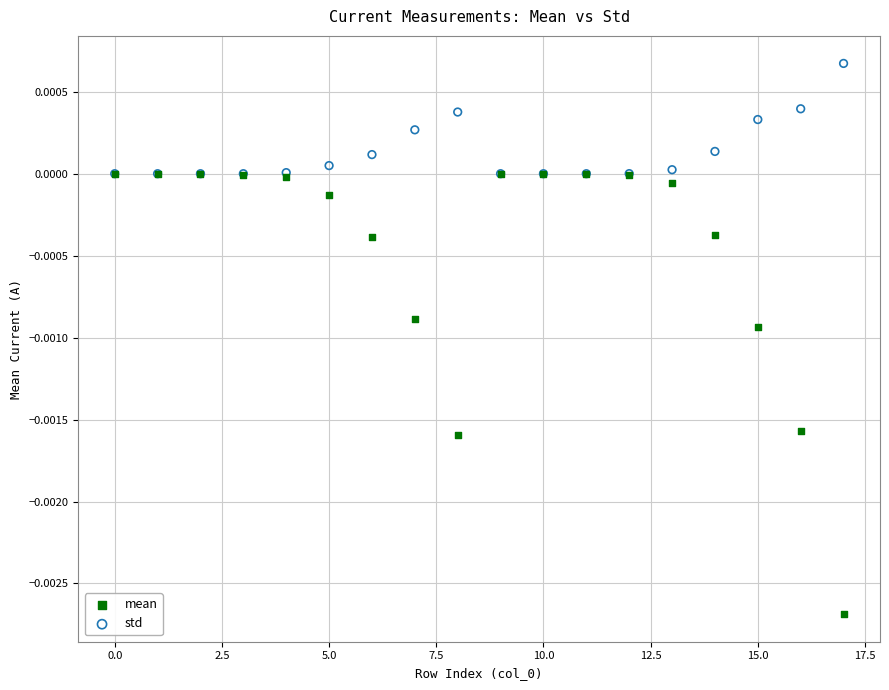

What are all the series names shown in the legend?

mean, std